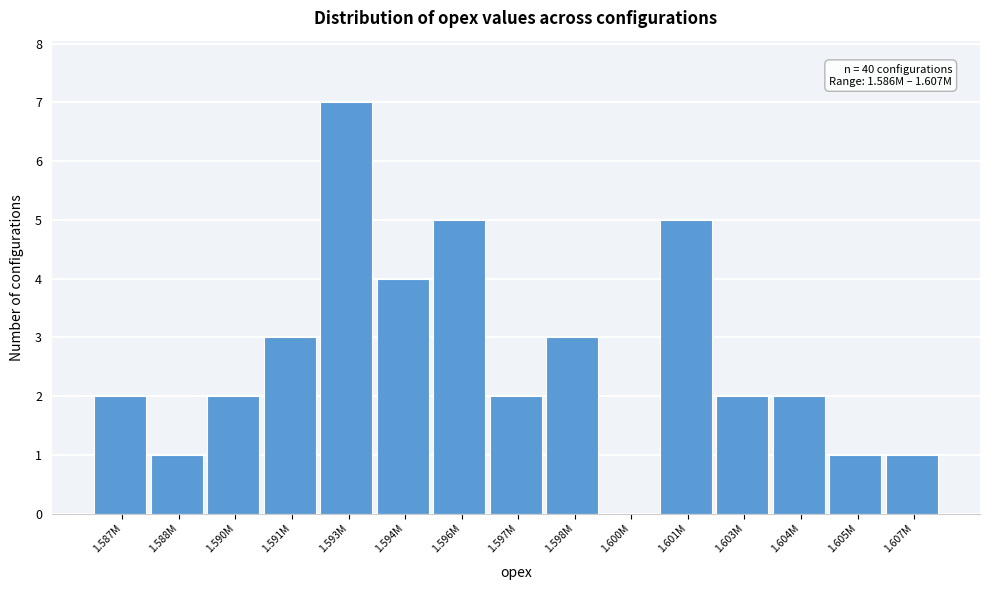

Reading left to right, list all the values displayed in this chart.

1.587M=2	1.588M=1	1.590M=2	1.591M=3	1.593M=7	1.594M=4	1.596M=5	1.597M=2	1.598M=3	1.600M=0	1.601M=5	1.603M=2	1.604M=2	1.605M=1	1.607M=1